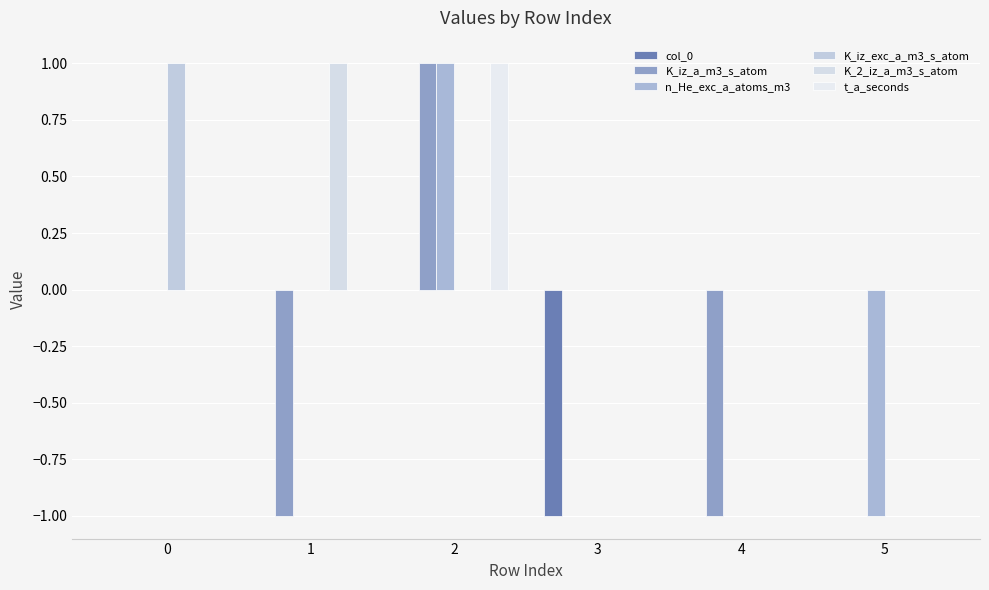

Which category has the lowest value across all series?

3